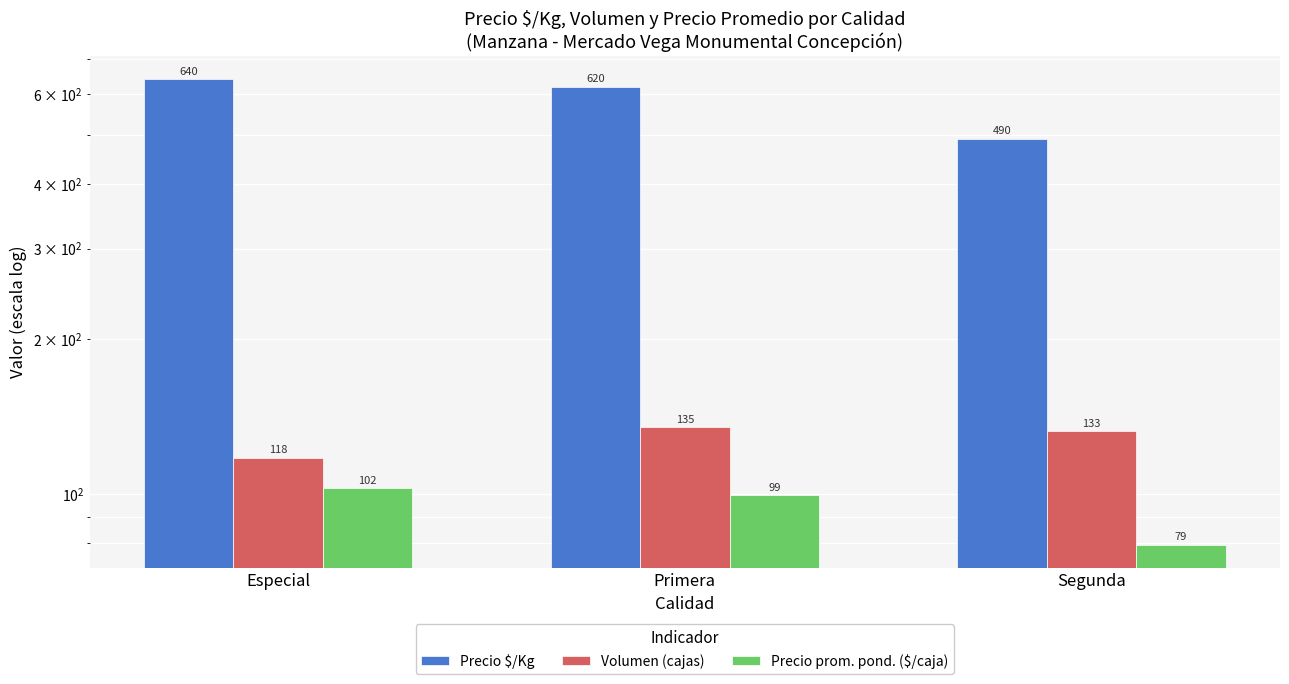

The Volumen (cajas) series shows 135.0 at Primera. True or false?

True